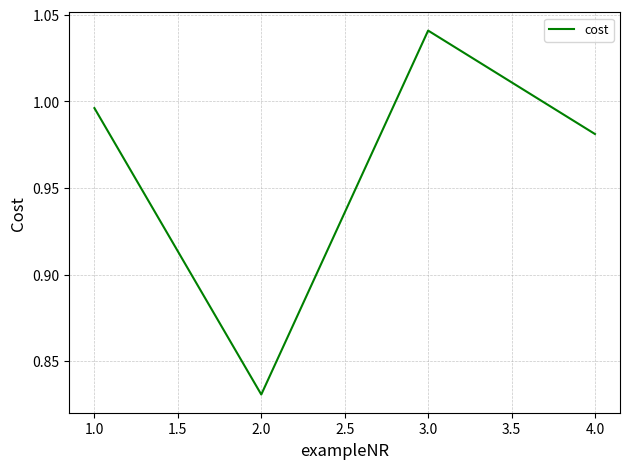

What is the sum of the values at 1.0 and 2.0?

1.8